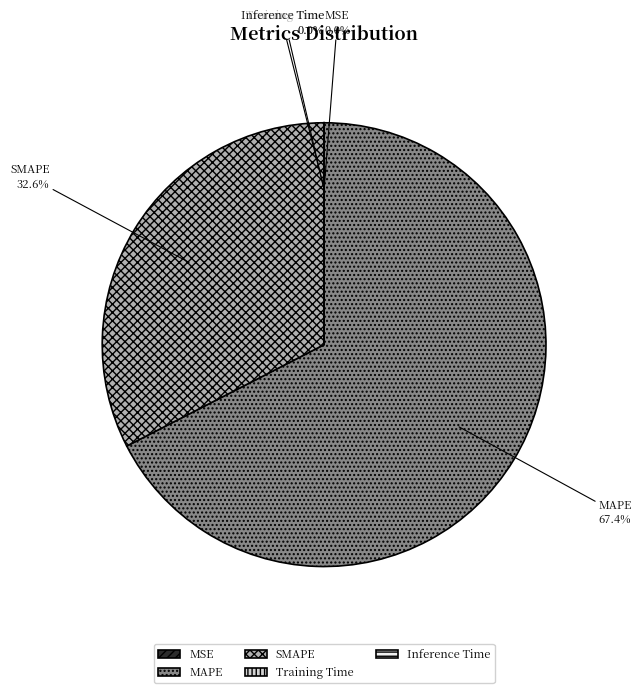

Combined, what portion of the pie is MAPE and SMAPE?

100.0%